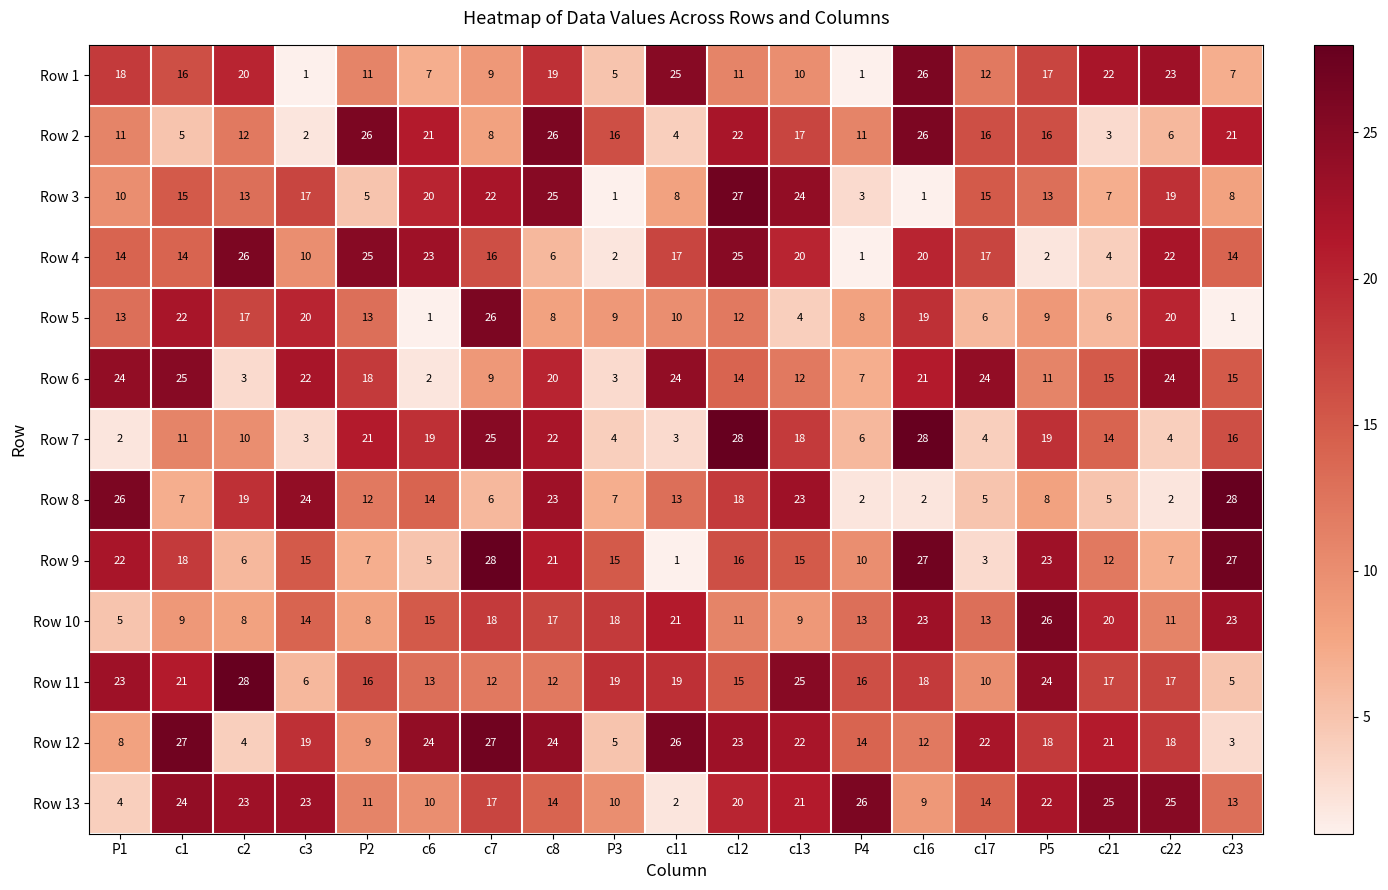

What is the spread (max minus min) of values at P3?

18